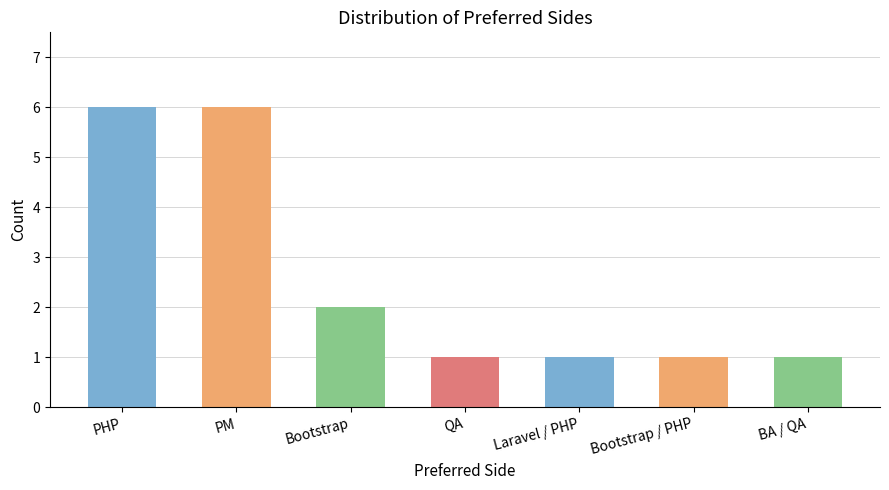

List the labels in order of value, largest first.

PHP, PM, Bootstrap, QA, Laravel / PHP, Bootstrap / PHP, BA / QA